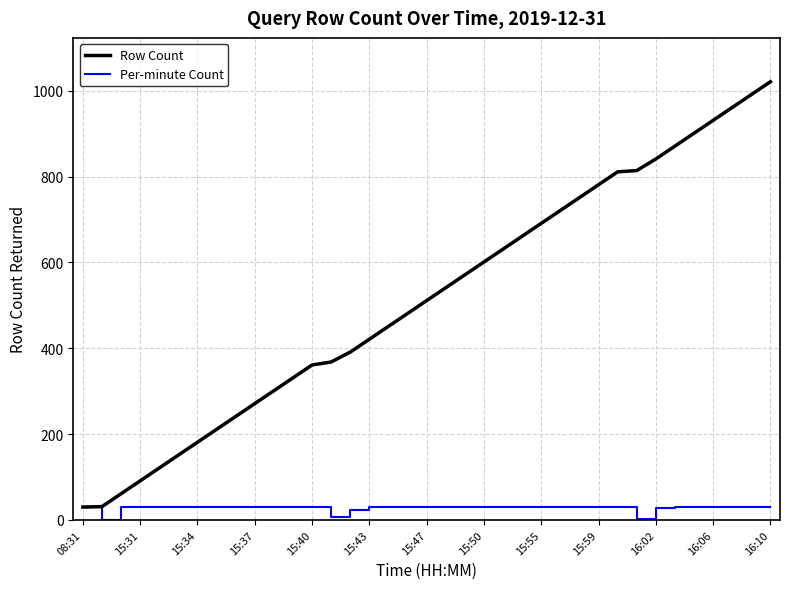

What is the greatest value displayed?

1021